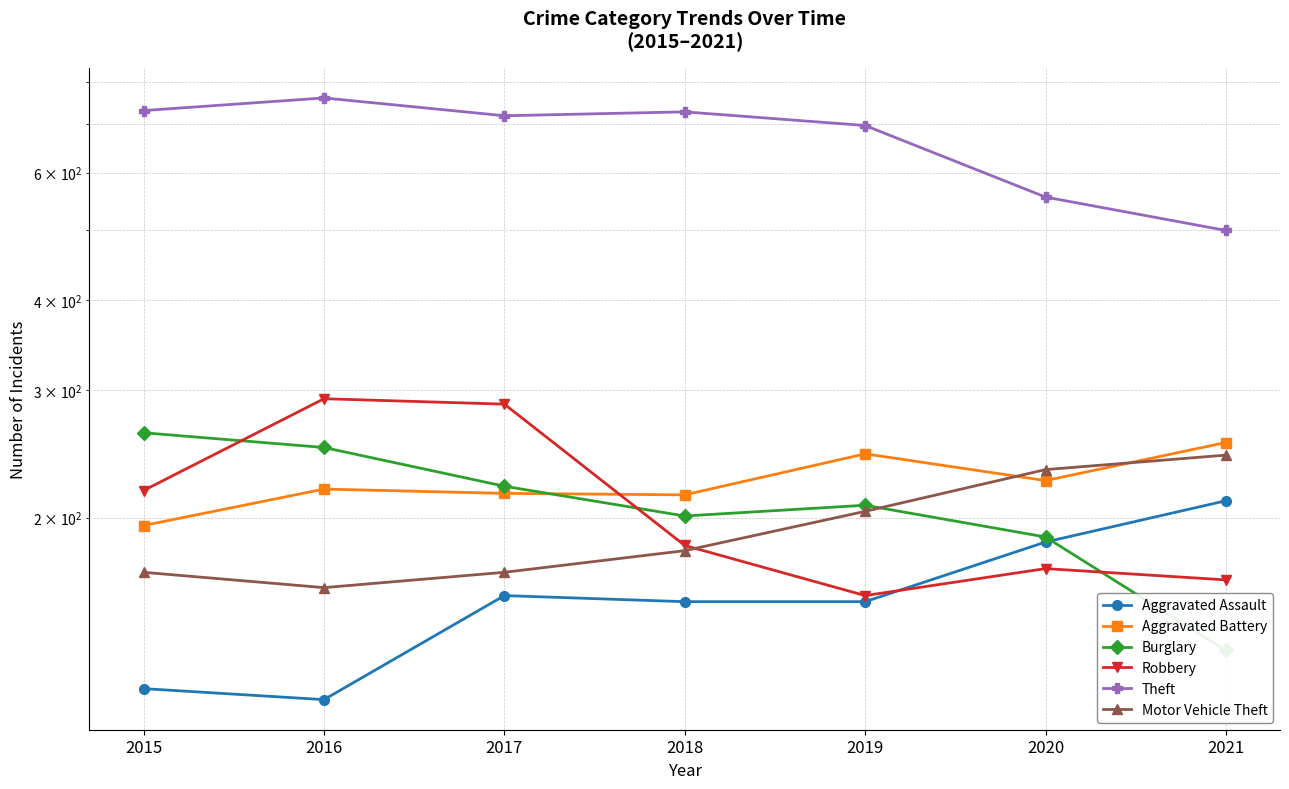

Rank the series by their maximum value, from highest to lowest.

Theft, Robbery, Burglary, Aggravated Battery, Motor Vehicle Theft, Aggravated Assault